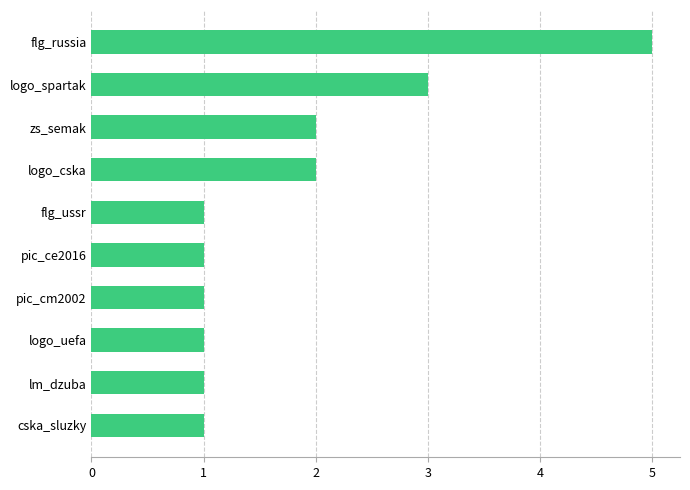

How many distinct data groups are displayed?

1